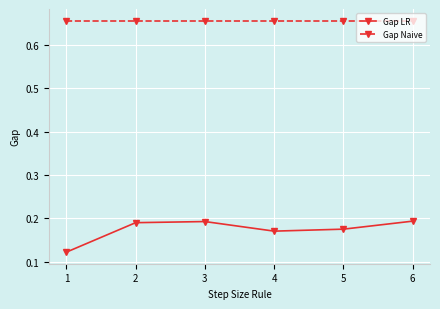

True or false: Gap LR and Gap Naive cross at least once.

False